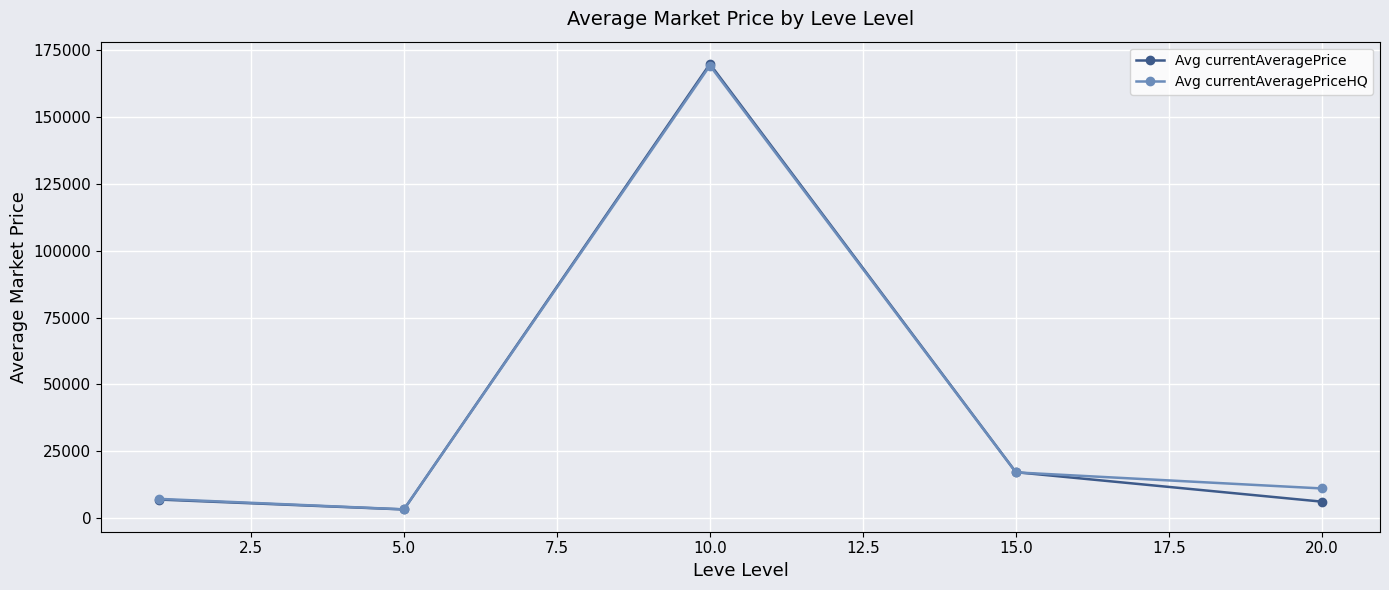

Which series has the widest spread of values?

Avg currentAveragePrice